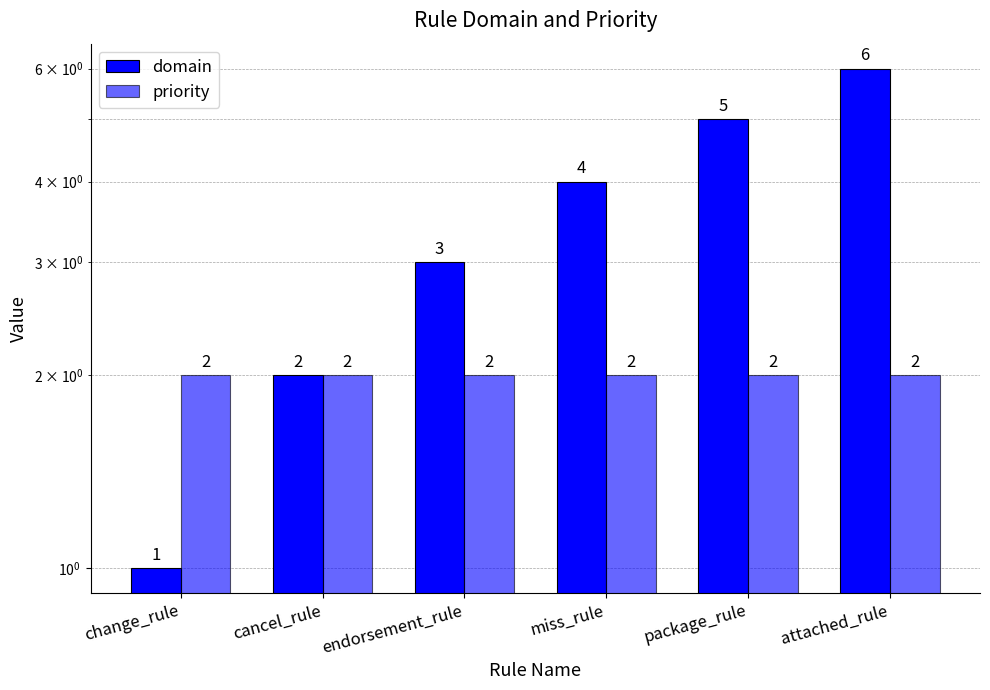

Which has a higher value, cancel_rule or package_rule?

package_rule